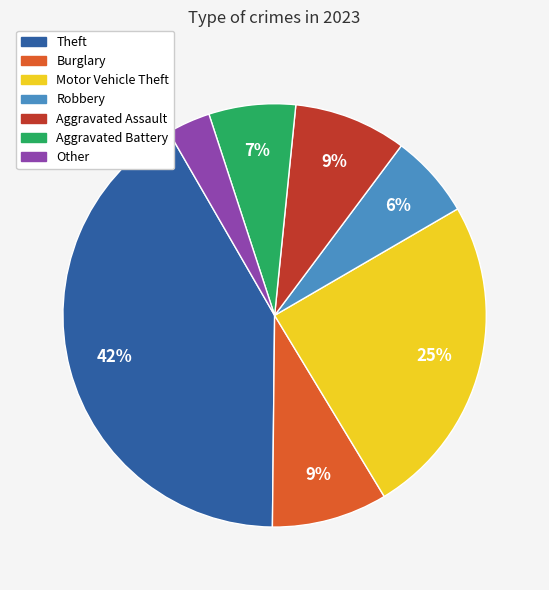

Combined, do Aggravated Battery and Theft account for over 50%?

No